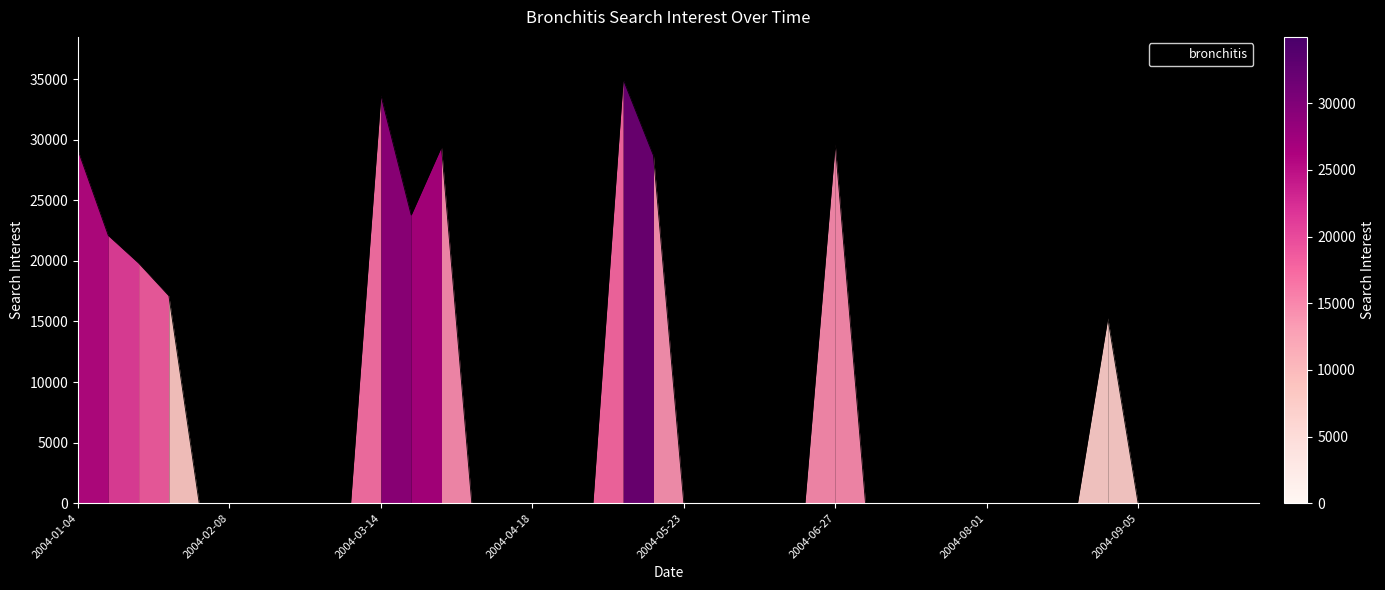

What is the maximum value shown in the chart?

34985.5